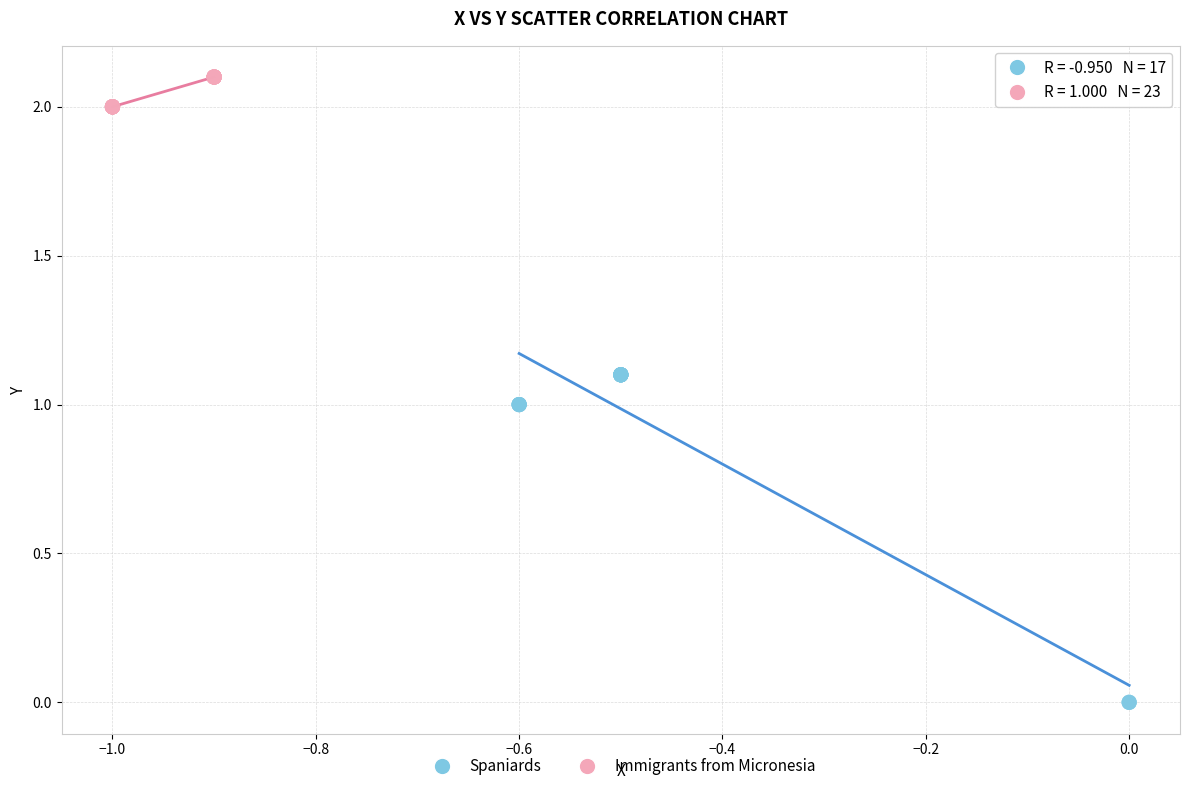

Which series contains the lowest Y value?

Spaniards